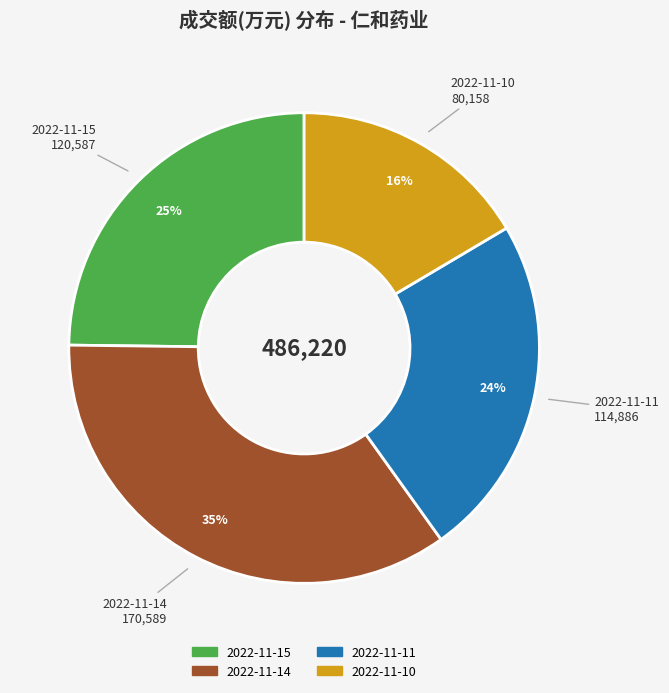

Do 2022-11-10 and 2022-11-15 together represent more than half of the pie?

No